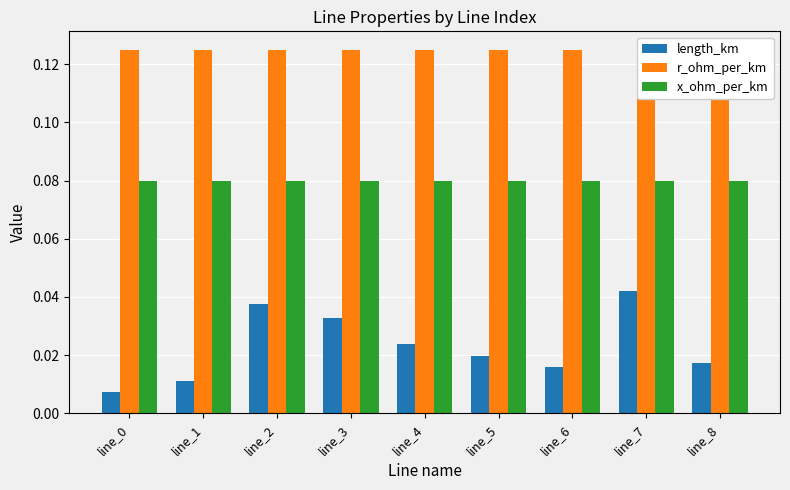

How many bars are there in total?

27